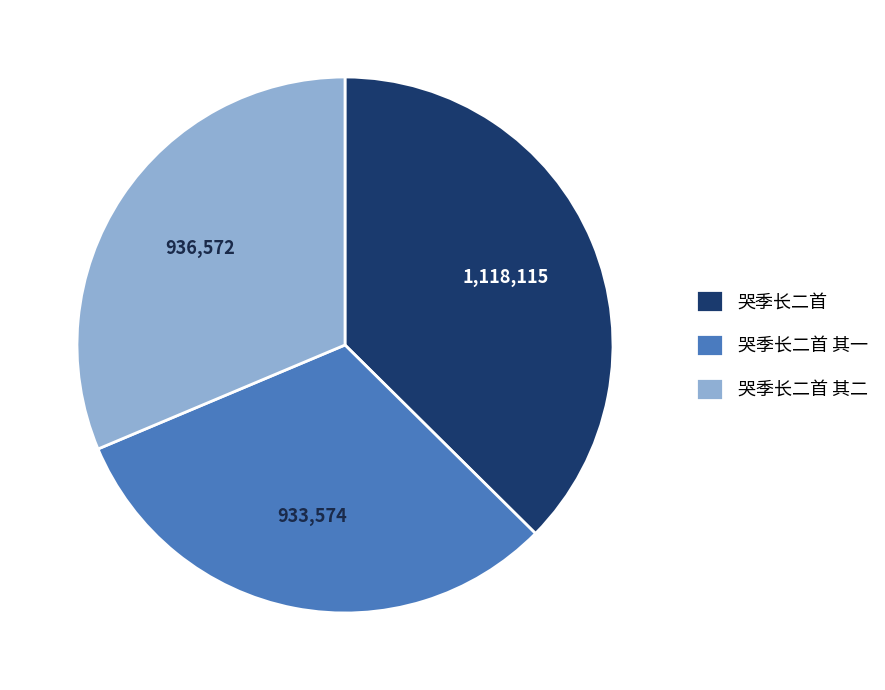

True or false: 哭季长二首 其一 accounts for 31% of the total.

True